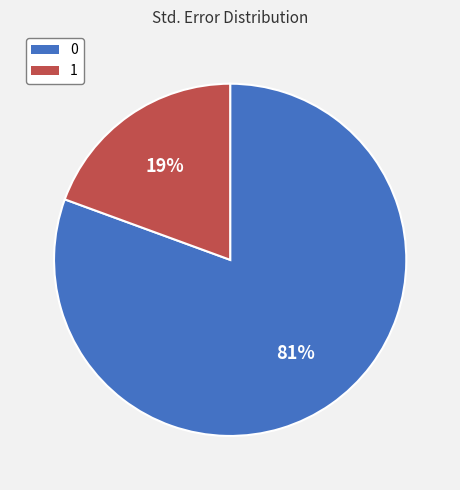

How many slices are in this pie chart?

2